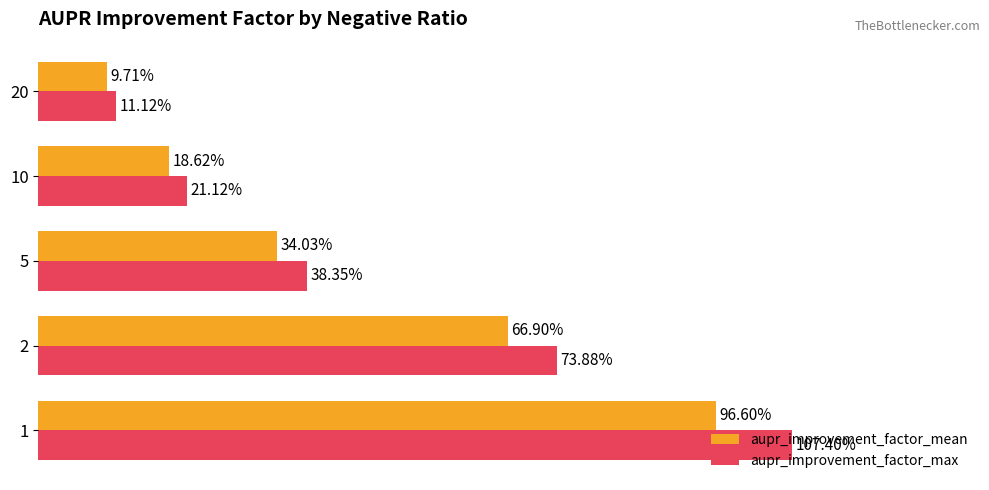

Is the value of aupr_improvement_factor_max at 20 greater than the value of aupr_improvement_factor_mean at 5?

No